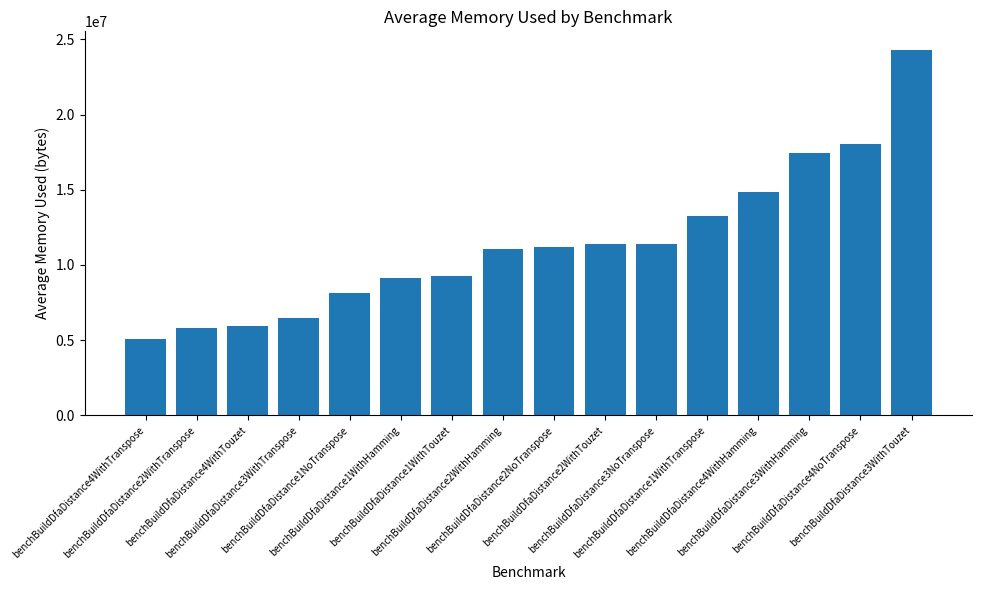

What is the change in value from benchBuildDfaDistance4WithTouzet to benchBuildDfaDistance2WithTouzet?

+5410038.3